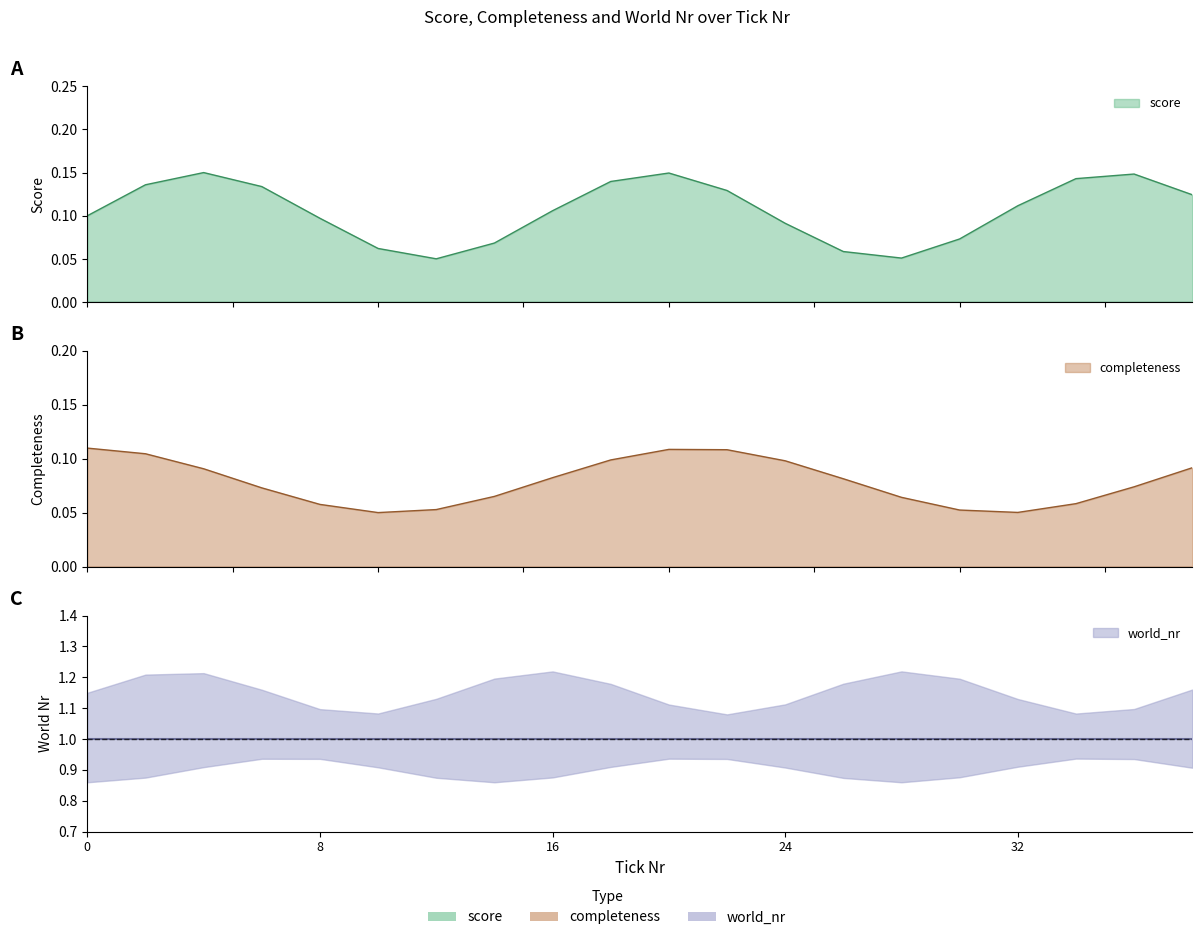

What is the difference between the highest and lowest values at 13?

1